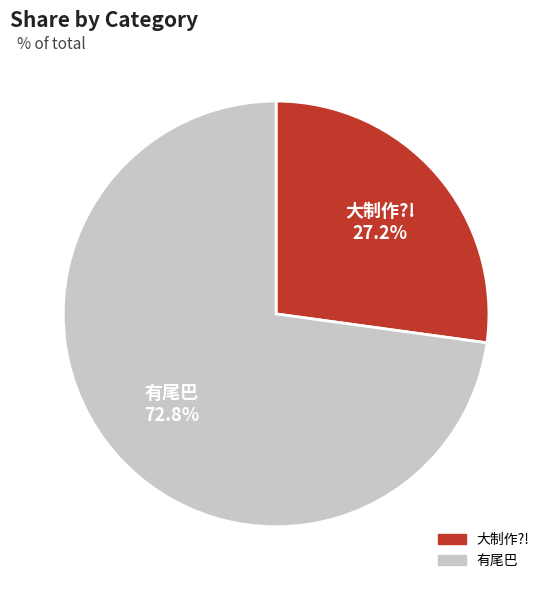

To the nearest percent, what is the difference between the largest and smallest slice percentages?

46%